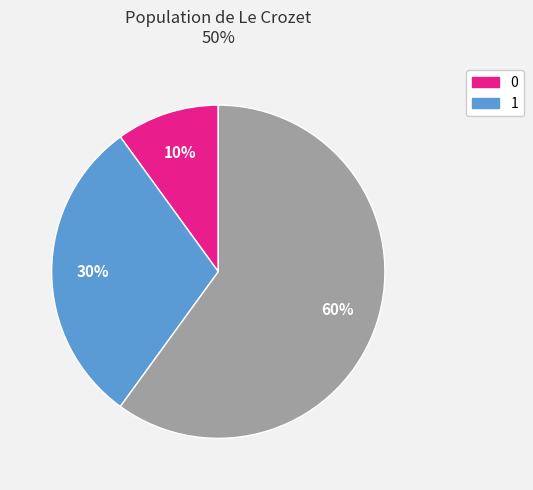

To the nearest percent, what is the difference between the largest and smallest slice percentages?

50%